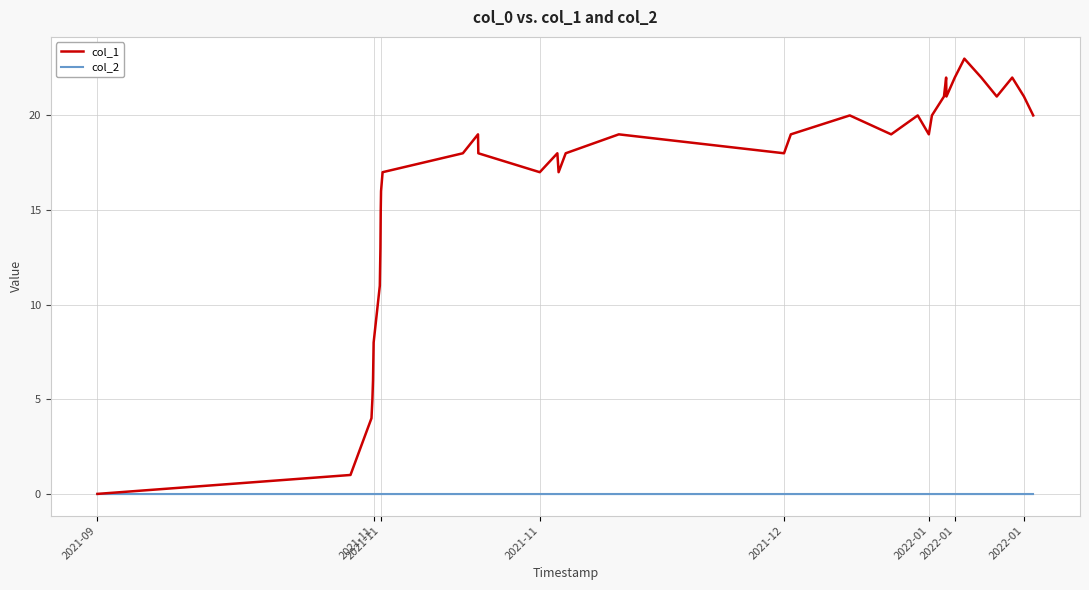

Which series has the largest range (max minus min)?

col_1